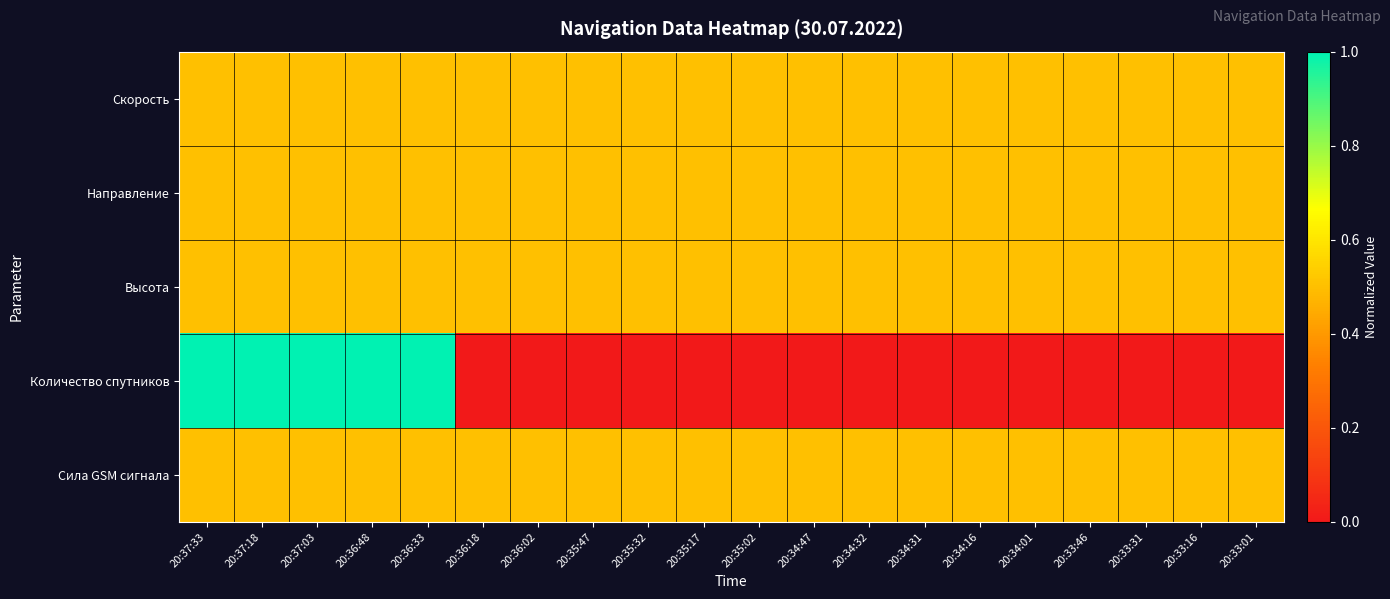

What is the greatest value displayed?

1.0